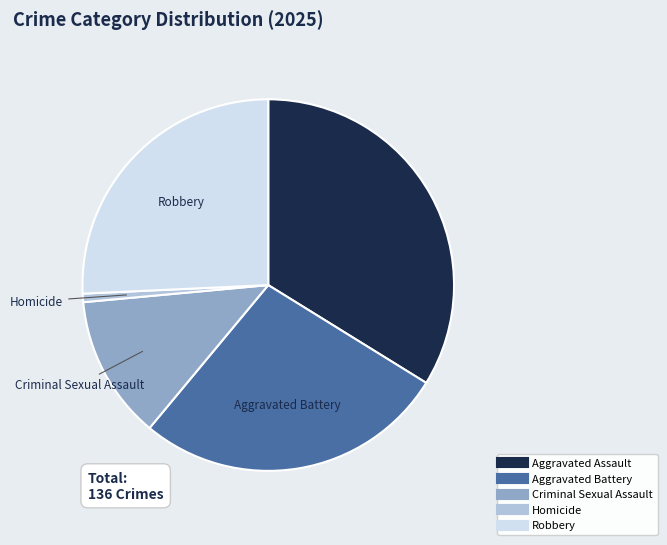

Which slice is the largest?

Aggravated Assault